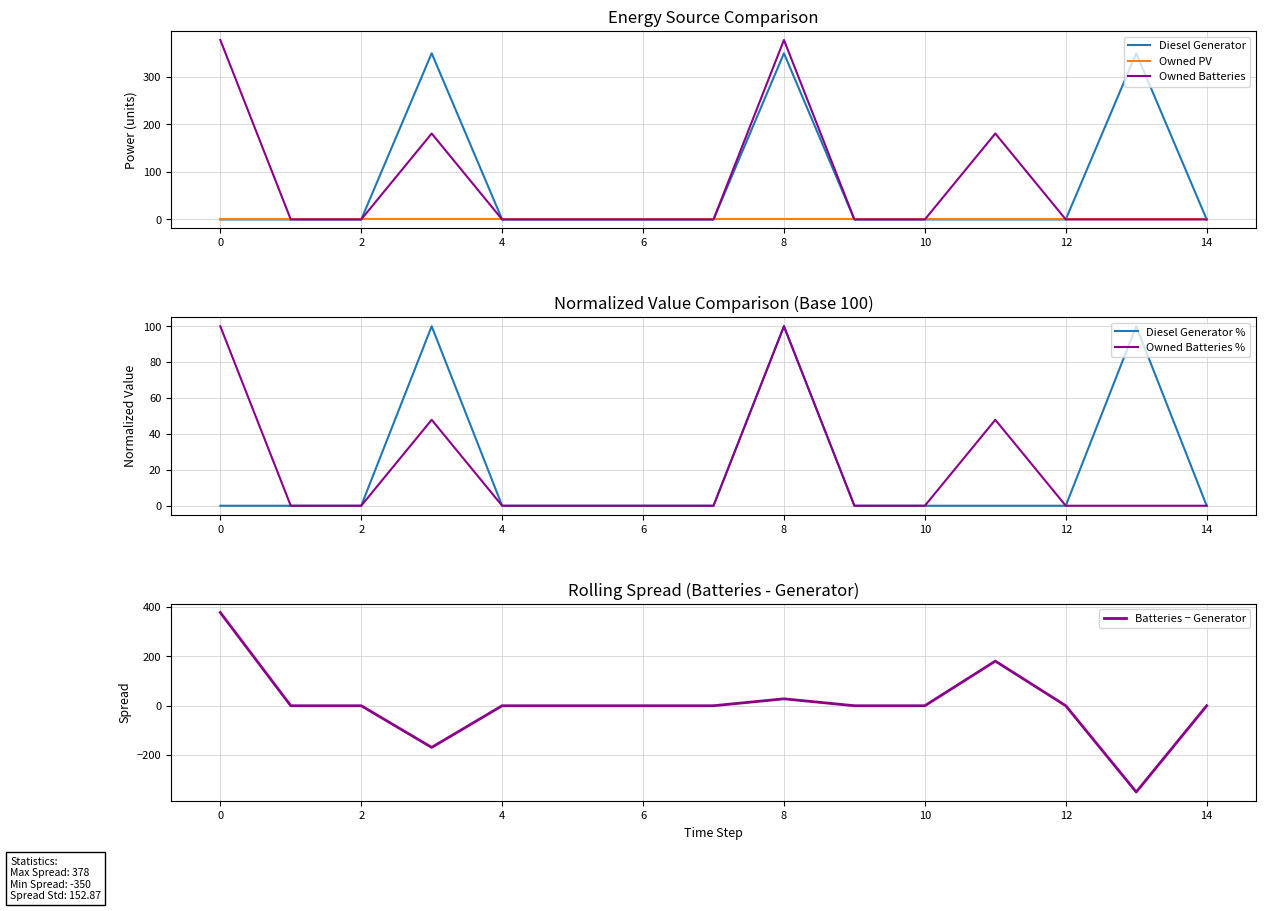

What are all the series names shown in the legend?

Diesel Generator, Owned PV, Owned Batteries, Diesel Generator %, Owned Batteries %, Batteries − Generator